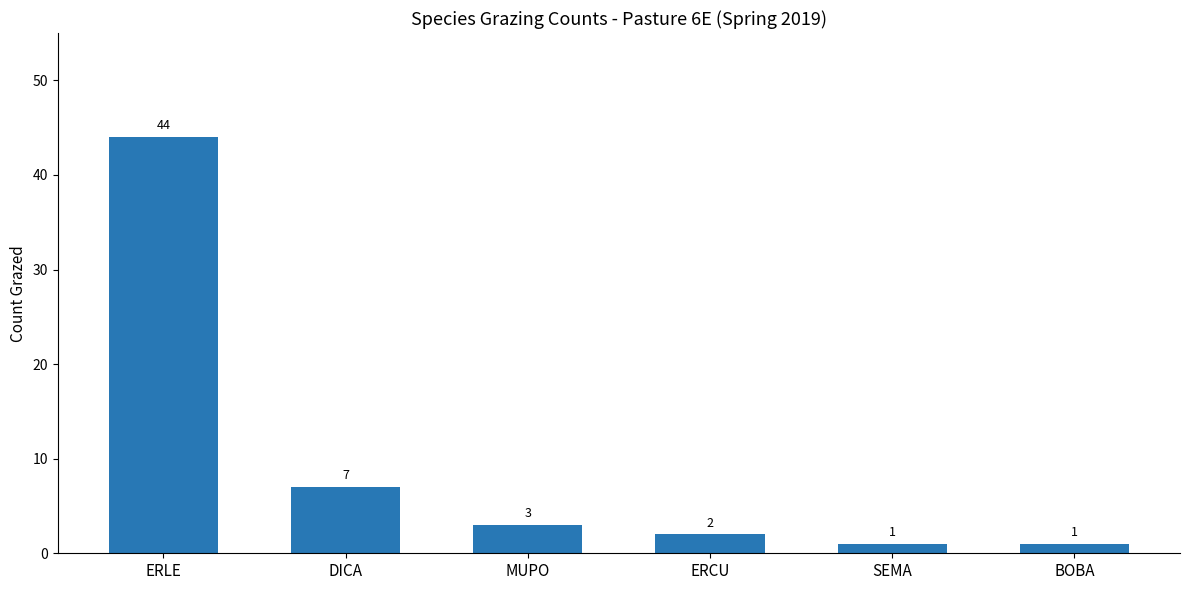

True or false: the data shows 59 at ERLE.

False